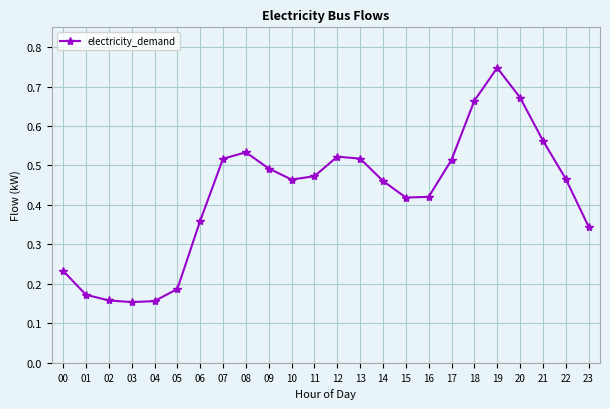

What is the sum of all values?

10.2